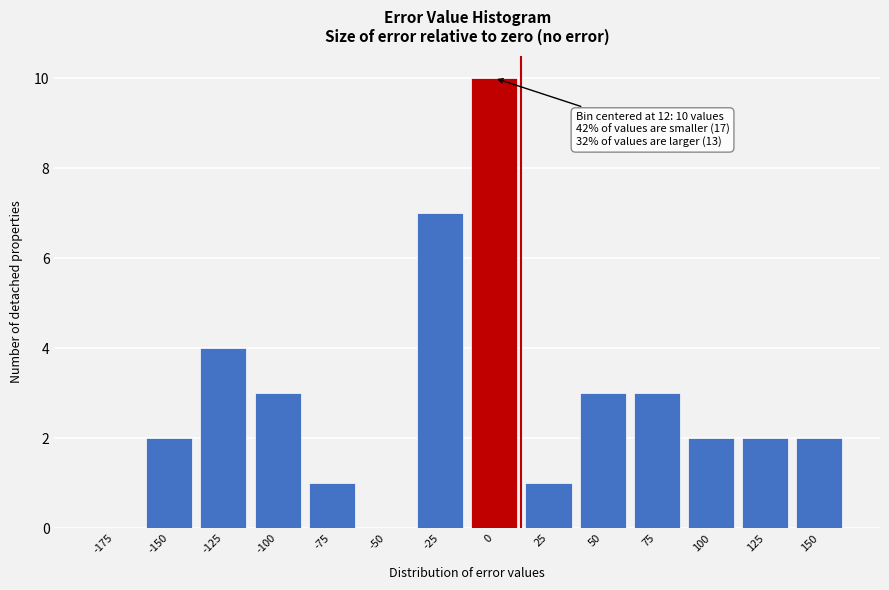

Reading right to left, list all the values displayed in this chart.

150=2	125=2	100=2	75=3	50=3	25=1	0=10	-25=7	-50=0	-75=1	-100=3	-125=4	-150=2	-175=0